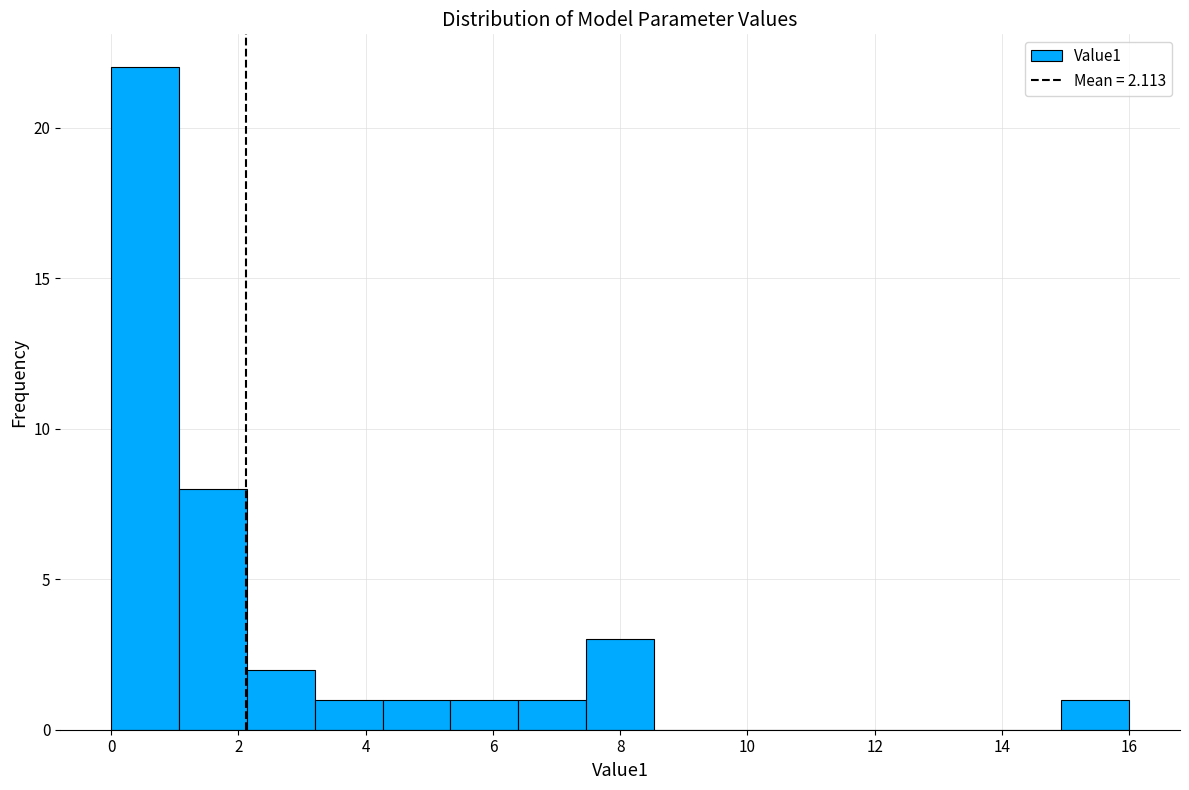

Reading left to right, transcribe this chart: for each bar, give the range it covers on the x-axis and its height. Neither the bar edges nor the heights are printed on the chart, so give them approximately, as read against the axes.

0.0 to 1.0: 22
1.0 to 2.2: 8
2.2 to 3.2: 2
3.2 to 4.2: 1
4.2 to 5.4: 1
5.4 to 6.4: 1
6.4 to 7.4: 1
7.4 to 8.6: 3
8.6 to 9.6: 0
9.6 to 10.6: 0
10.6 to 11.8: 0
11.8 to 12.8: 0
12.8 to 13.8: 0
13.8 to 15.0: 0
15.0 to 16.0: 1